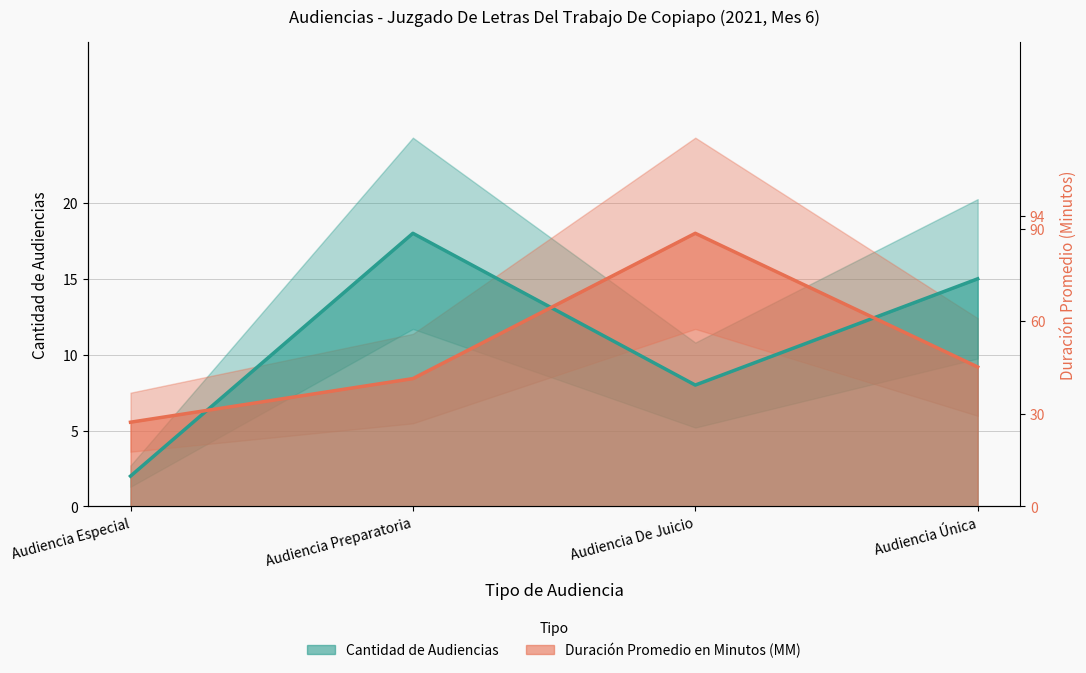

What is the approximate value of Cantidad de Audiencias at Audiencia De Juicio?

8.0